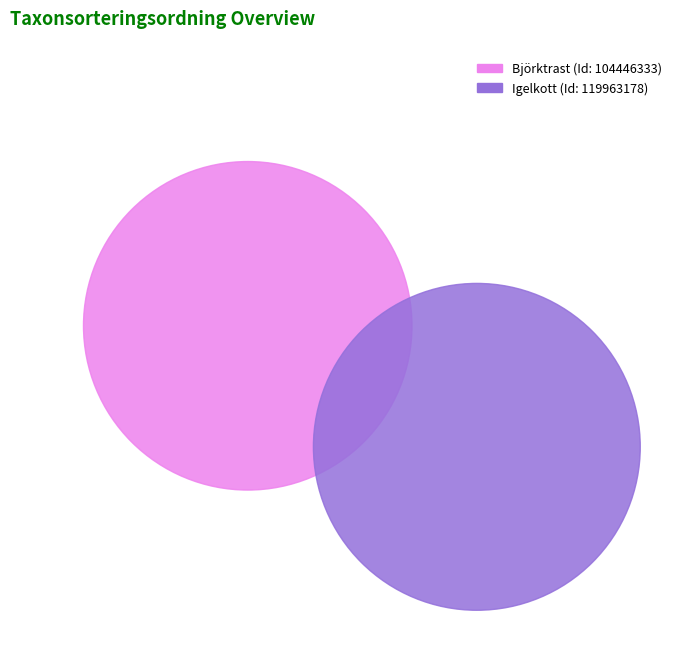

How many segments does this pie chart have?

2